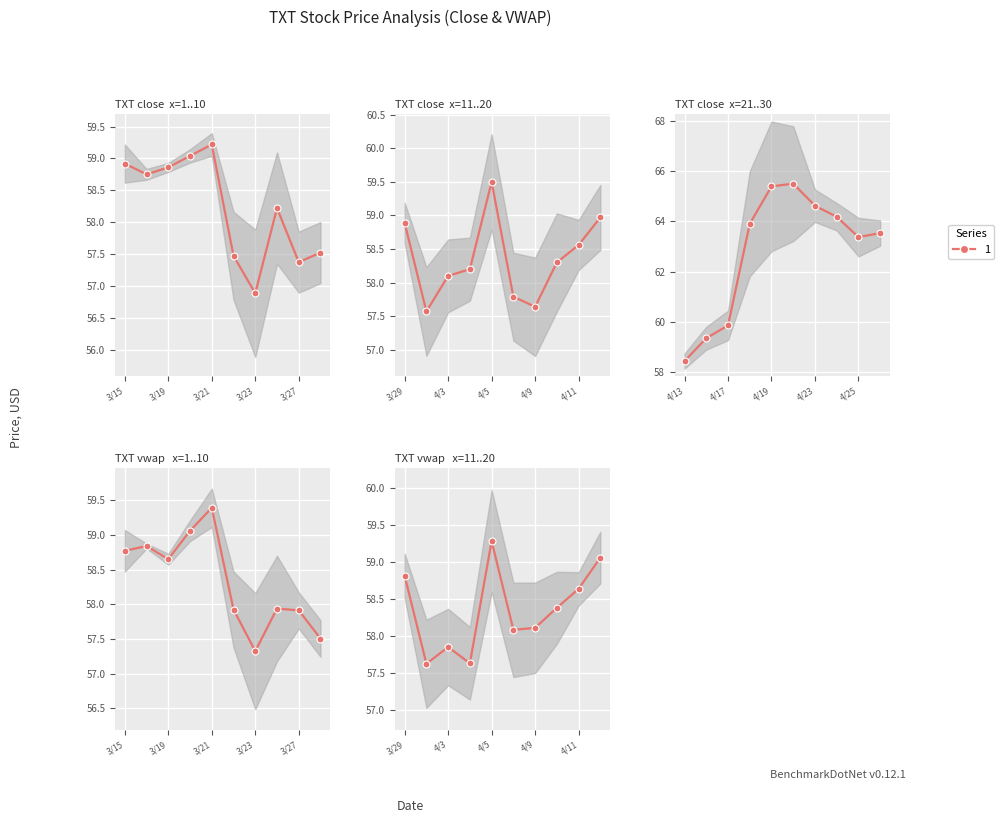

The value at 3/19 is 90.0. True or false?

False